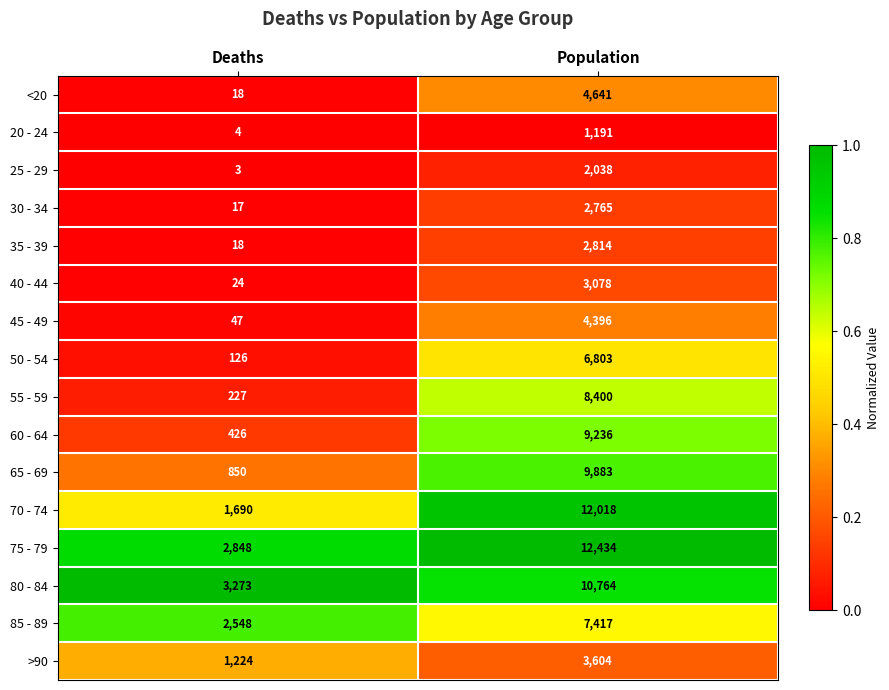

Read the 50 - 54 value at Population.

6803